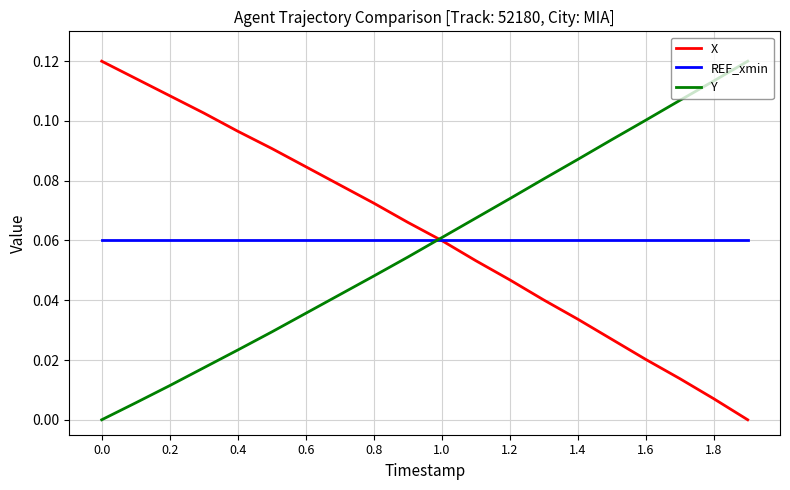

At which label does Y reach its peak?

19